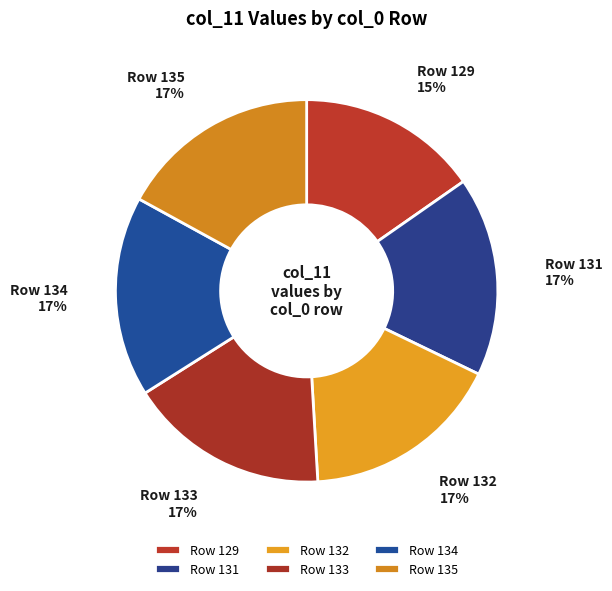

Approximately how many times larger is the value at Row 129 compared to Row 131?

0.9